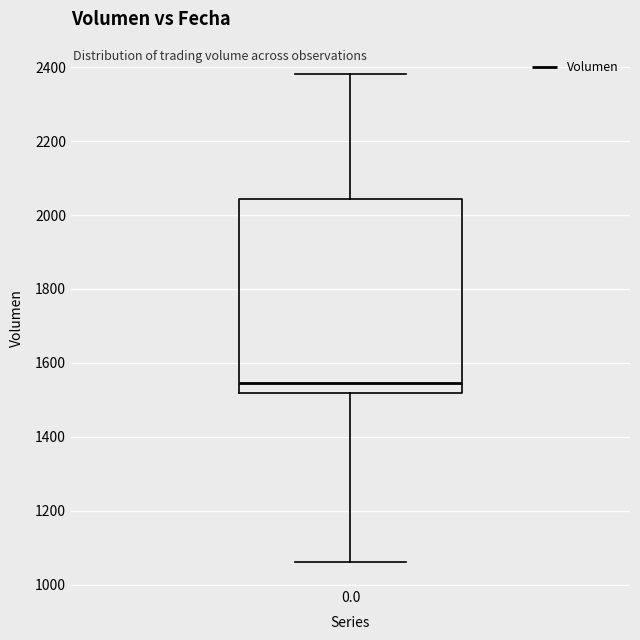

Transcribe this box plot: give where the median line is, the range the box spans, and where the two whiskers end, as read against the y-axis. The values are not printed on the chart, so give them approximately, as read against the axis.

median 1540, box 1520 to 2040, whiskers 1060 to 2380